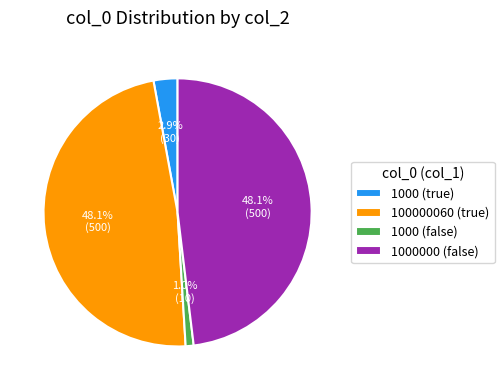

Count the number of slices in the pie.

4